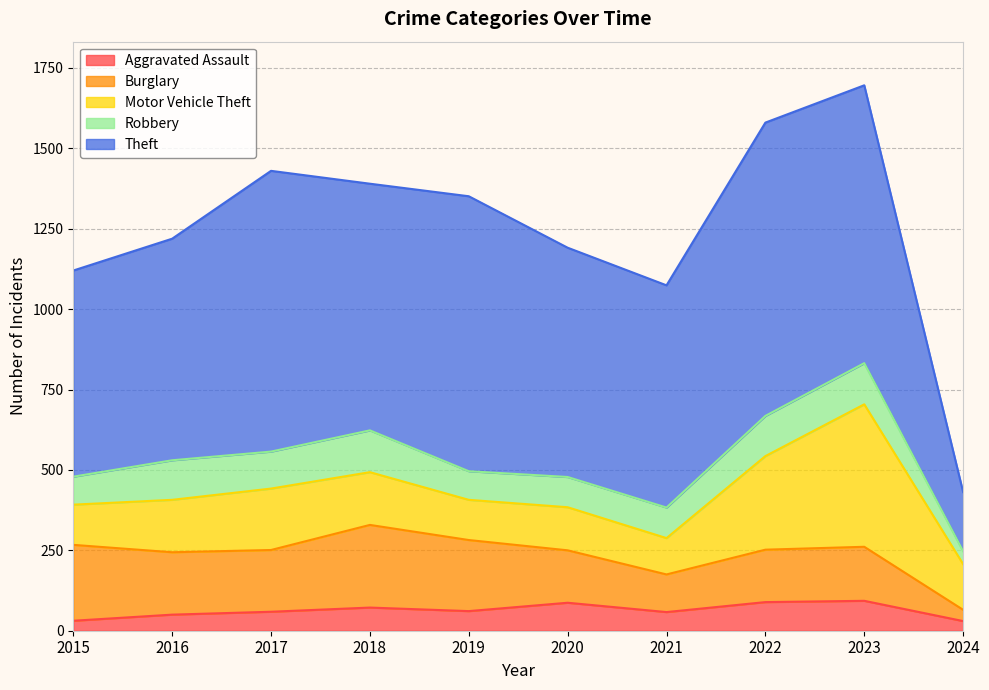

What is the spread (max minus min) of values at 2020?

626